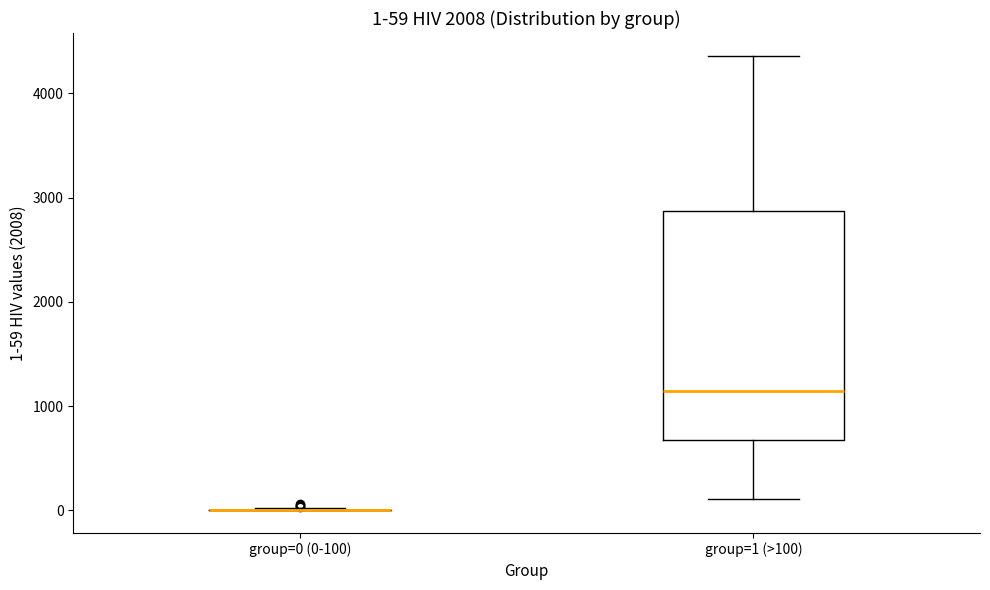

Comparing the boxes themselves (not the whiskers), which one is the tallest?

group=1 (>100)